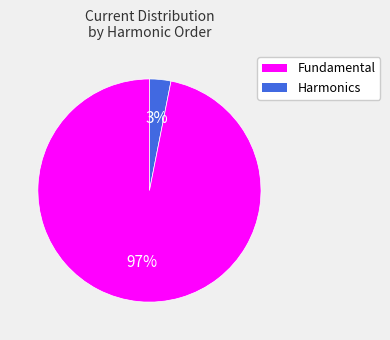

Is there a majority slice in this chart?

Yes